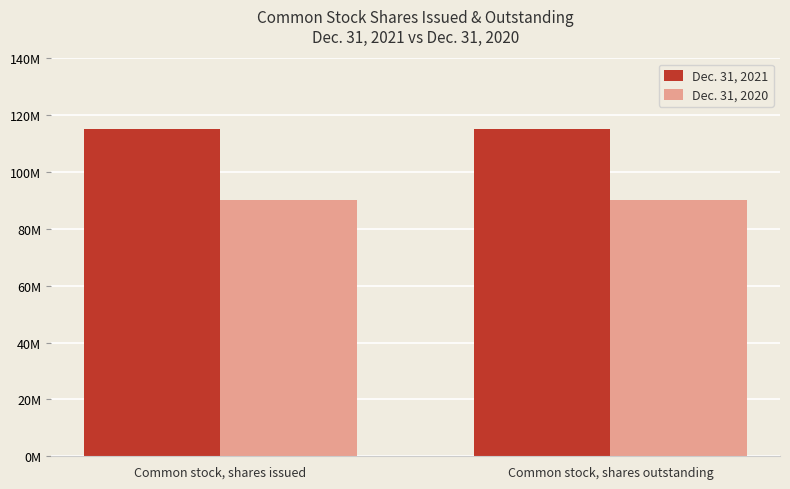

Rank the series at Common stock, shares outstanding from lowest to highest value.

Dec. 31, 2020, Dec. 31, 2021